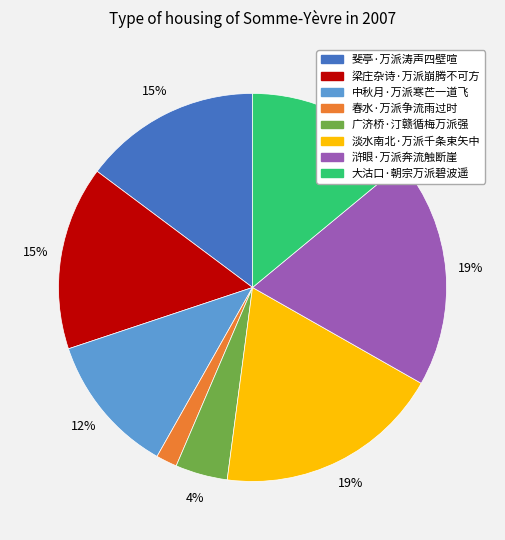

Count the number of slices in the pie.

8